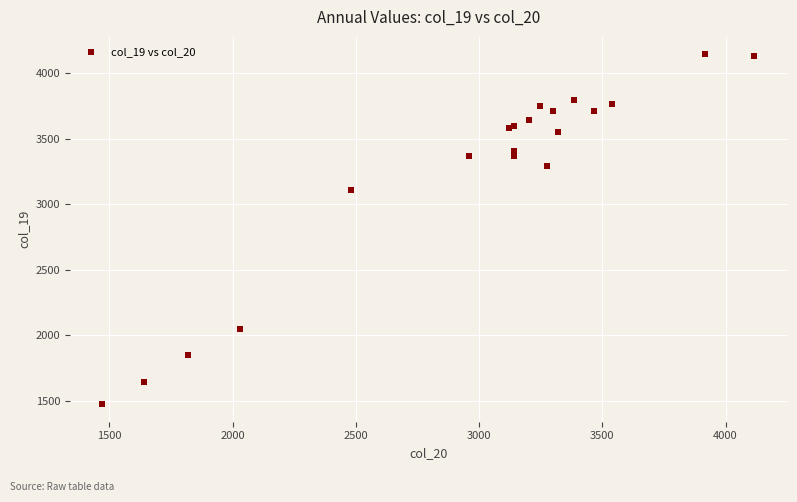

What Y value in the scatter plot is closest to 2808?

3105.8